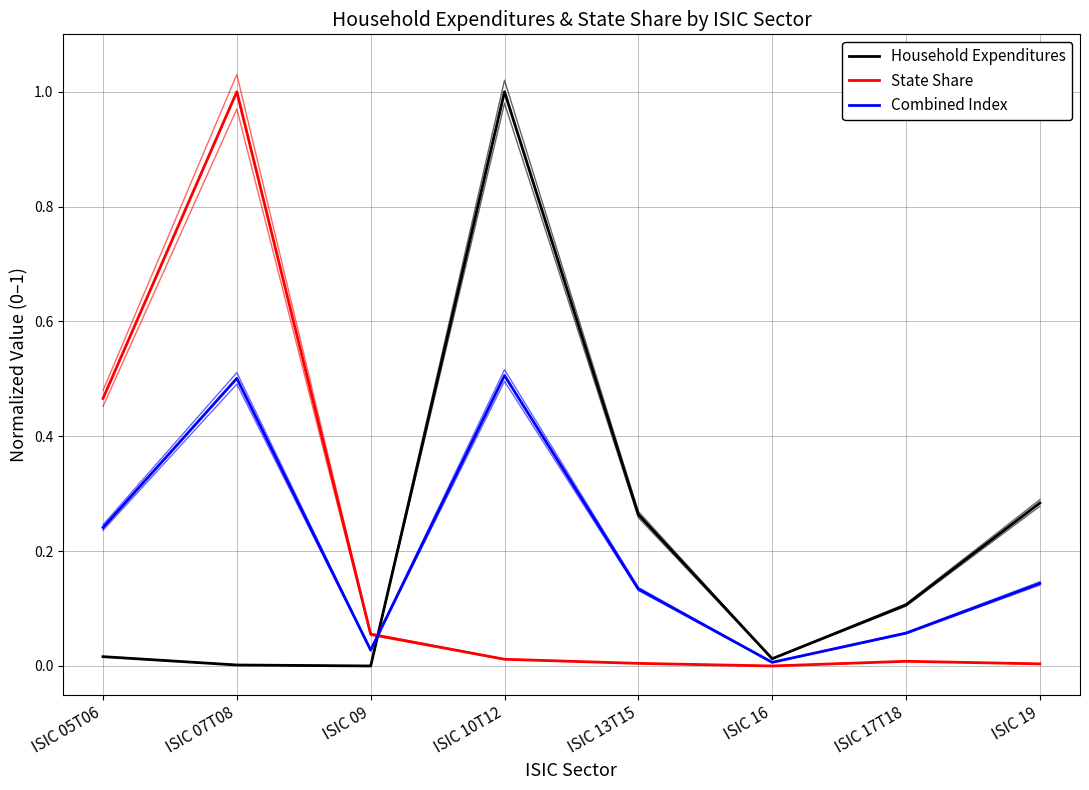

What is the difference between the maximum and minimum values in the Combined Index series?

0.5